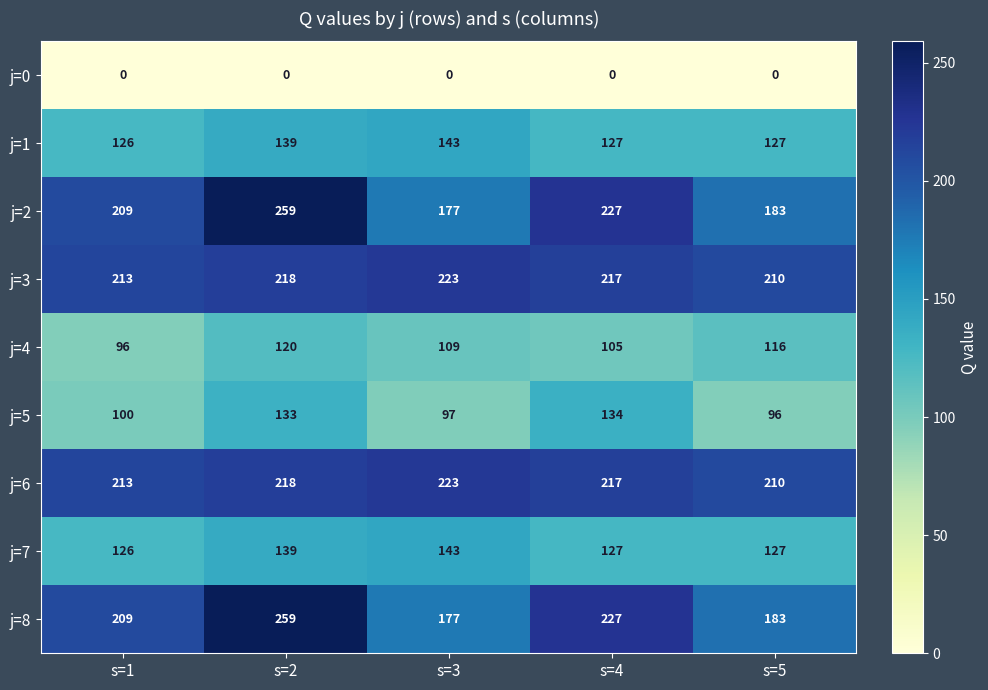

Is the value of j=6 at s=2 greater than the value of j=3 at s=4?

Yes